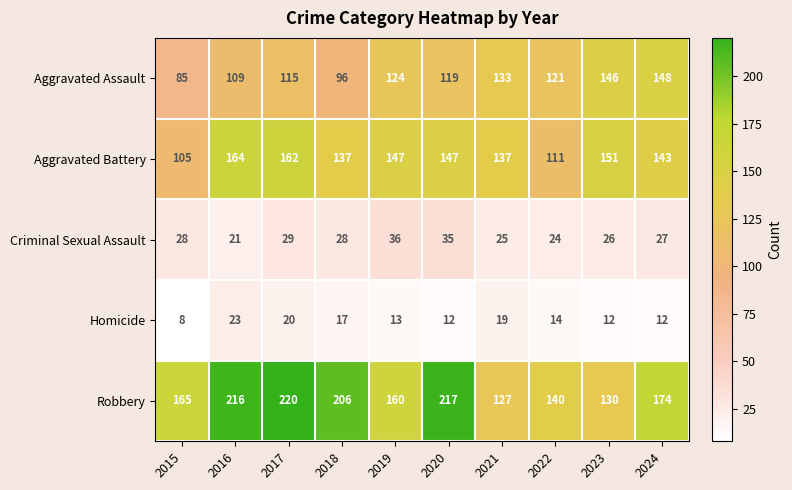

At which category is the sum across all series the highest?

2017